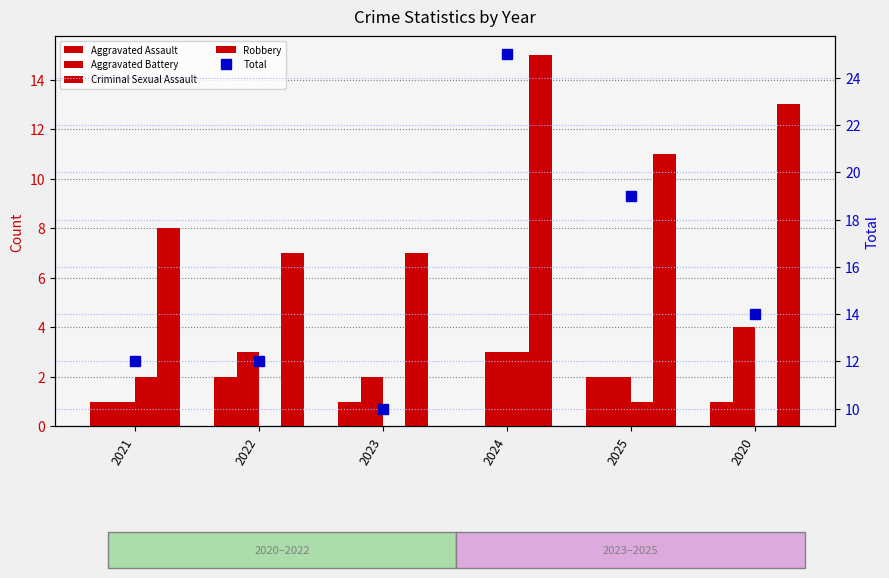

At 2024, list the series in order from largest to smallest.

Total, Robbery, Aggravated Battery, Criminal Sexual Assault, Aggravated Assault